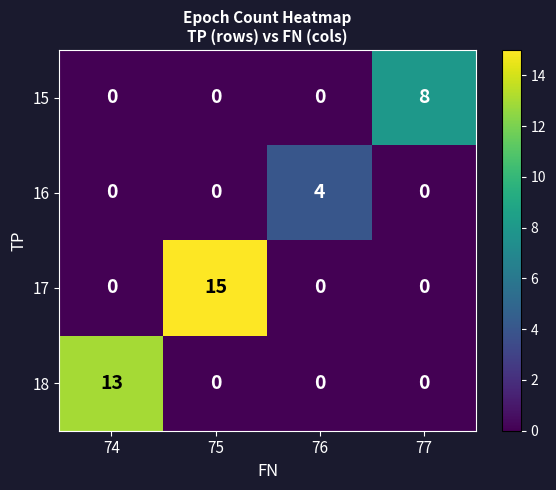

Reading left to right, list all the values displayed in this chart.

15: 0	0	0	8
16: 0	0	4	0
17: 0	15	0	0
18: 13	0	0	0